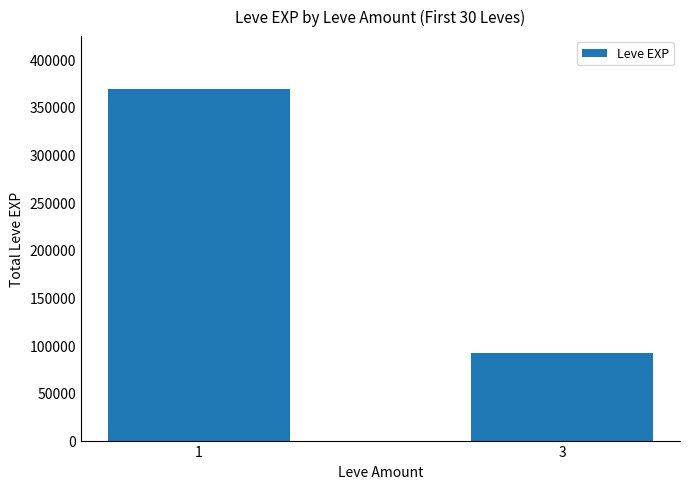

What is the value of the 1st bar from the left?

368720